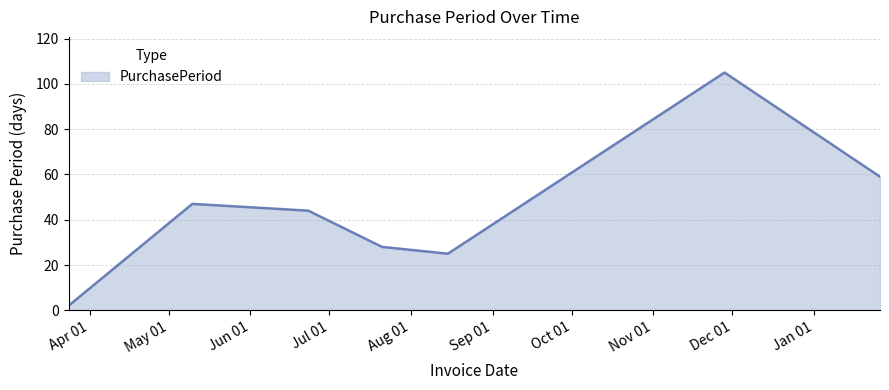

How many interior local peaks (higher than both neighbors) does the data have?

2